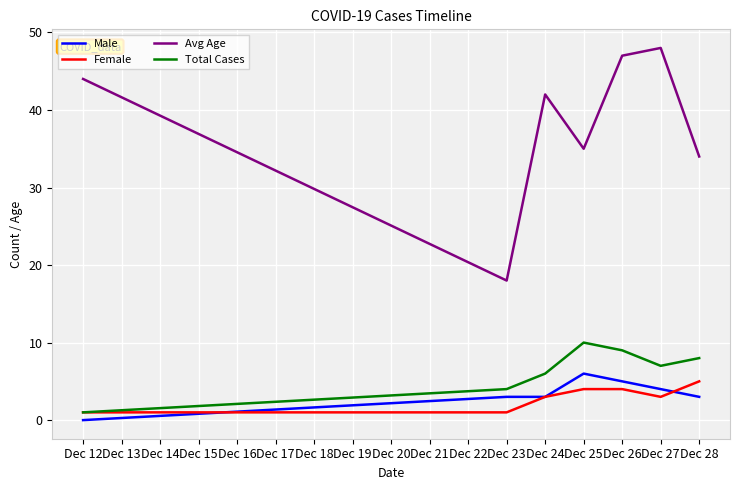

True or false: Avg Age and Total Cases intersect in this chart.

False